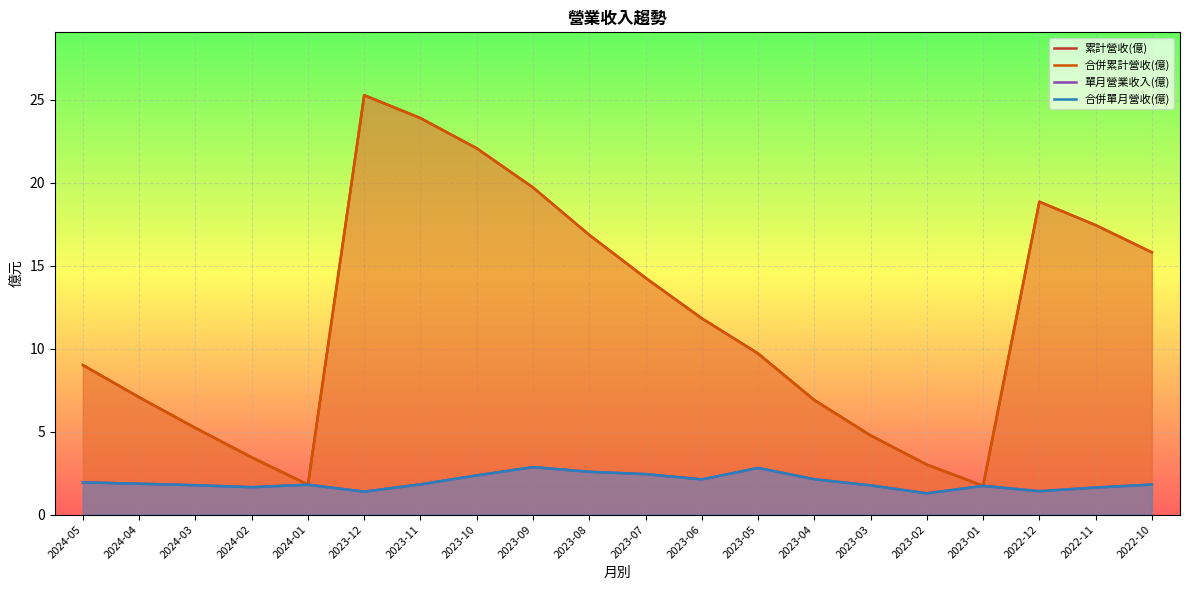

How many interior local valleys does the 累計營收(億) series have?

2